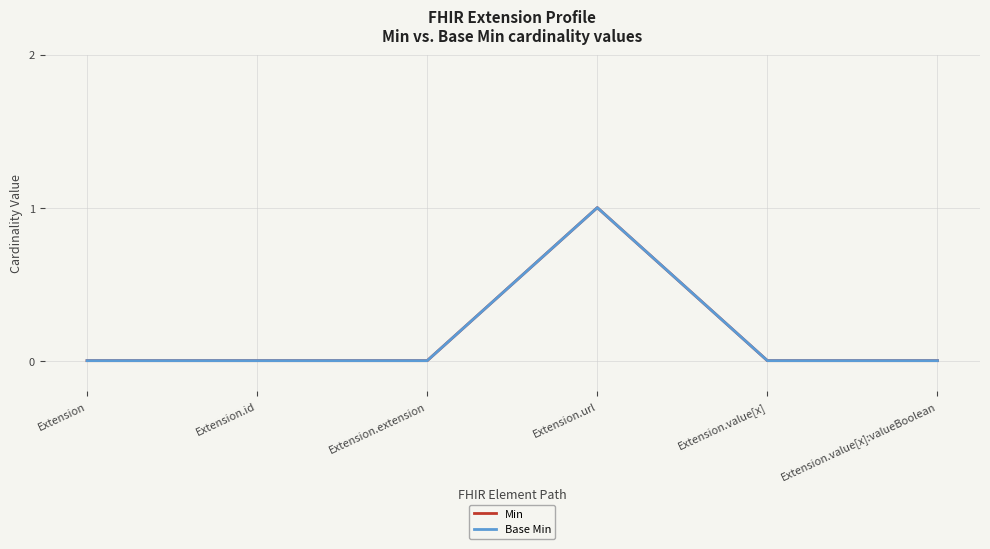

How many lines are shown in the chart?

2